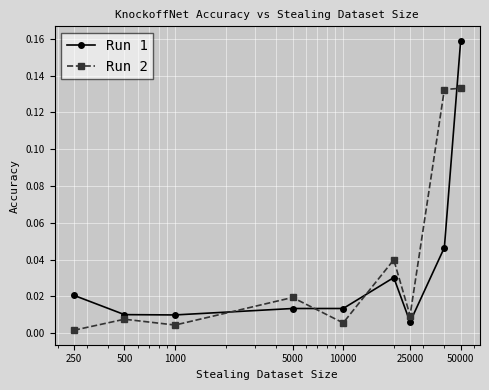

True or false: Run 1 and Run 2 cross at least once.

True